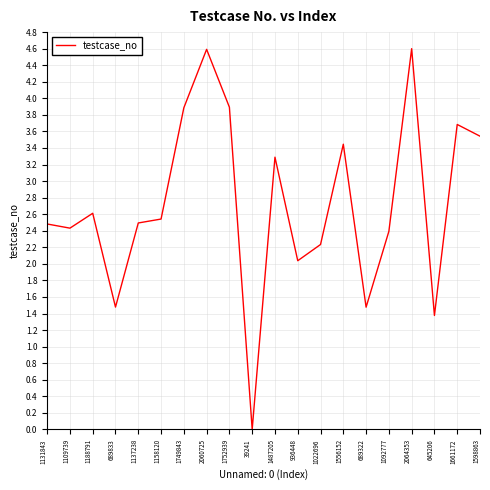

How many categories are shown in the chart?

20